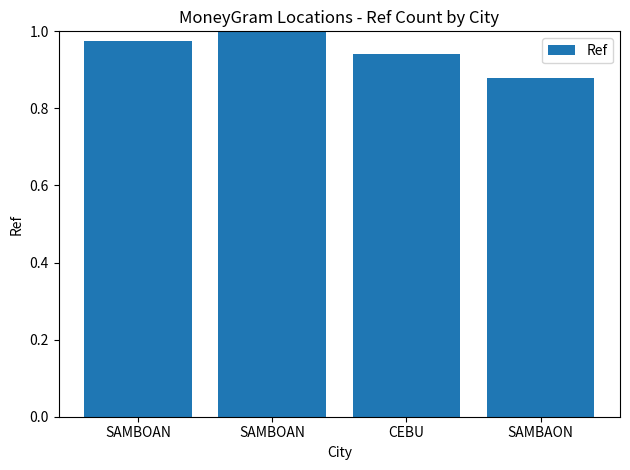

Reading left to right, what are all the values shown in this chart?

1.0	1.0	0.9	0.9